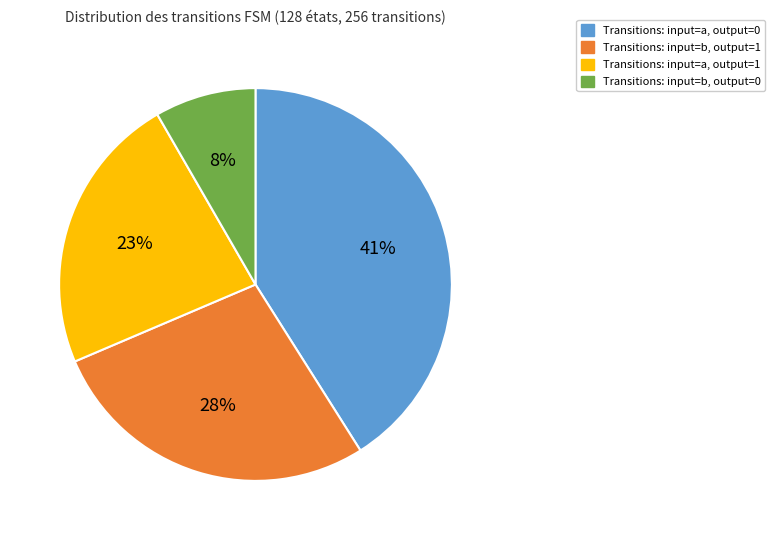

Is it true that Transitions: input=a, output=1 is 18% of the pie?

False